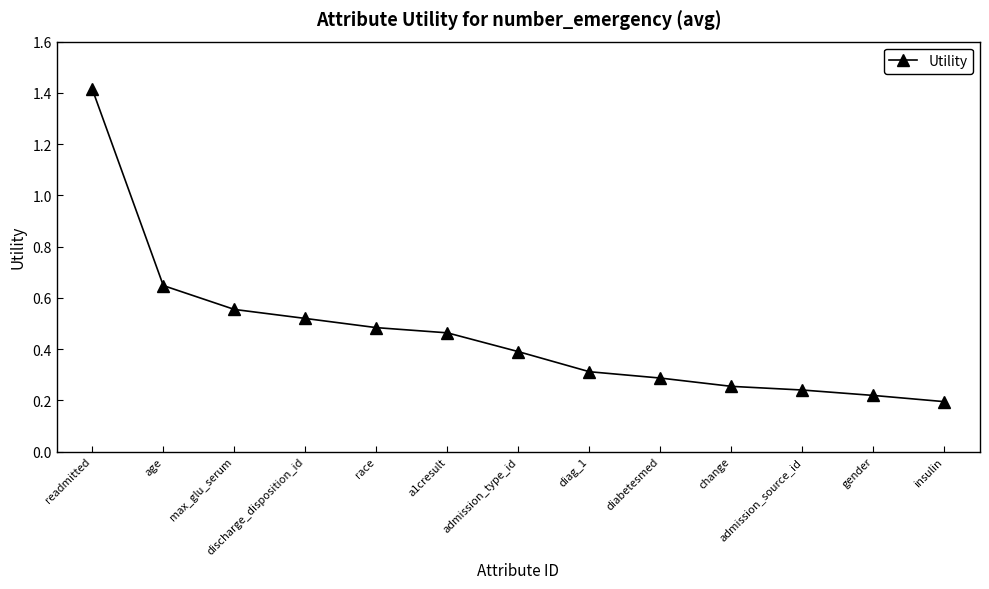

What position from the left is readmitted?

1